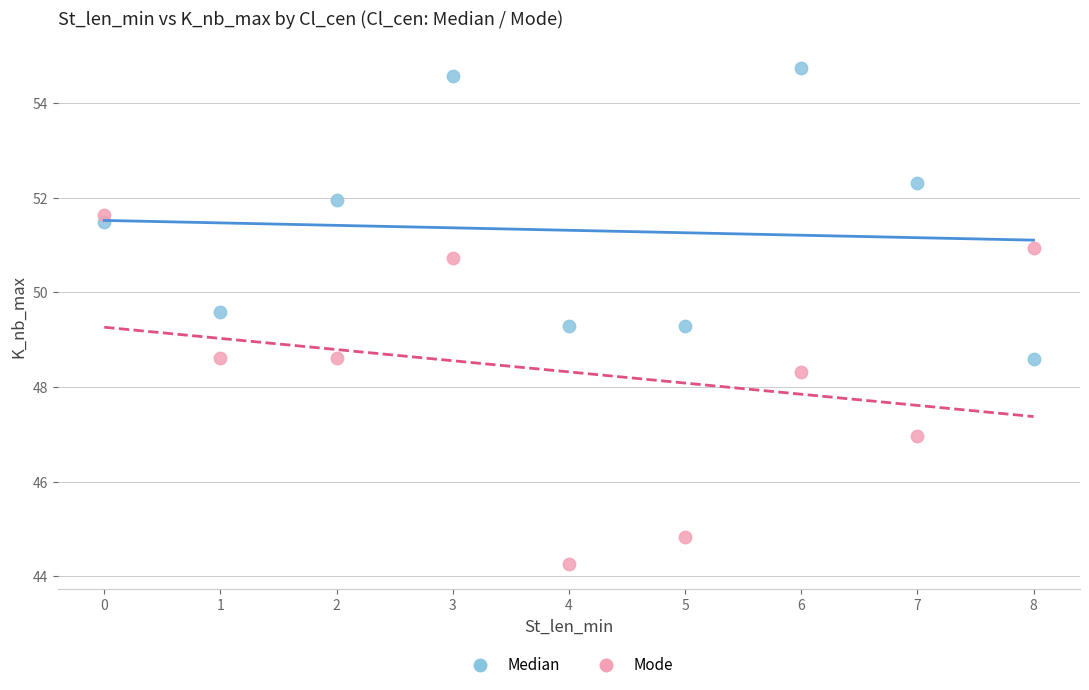

Which series has the largest Y range (max minus min)?

Mode